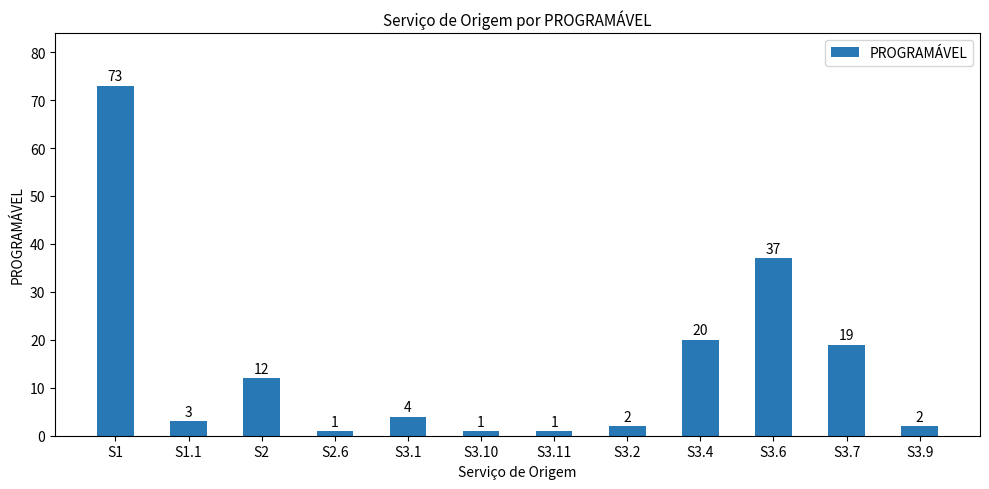

What is the difference between the maximum and minimum values?

72